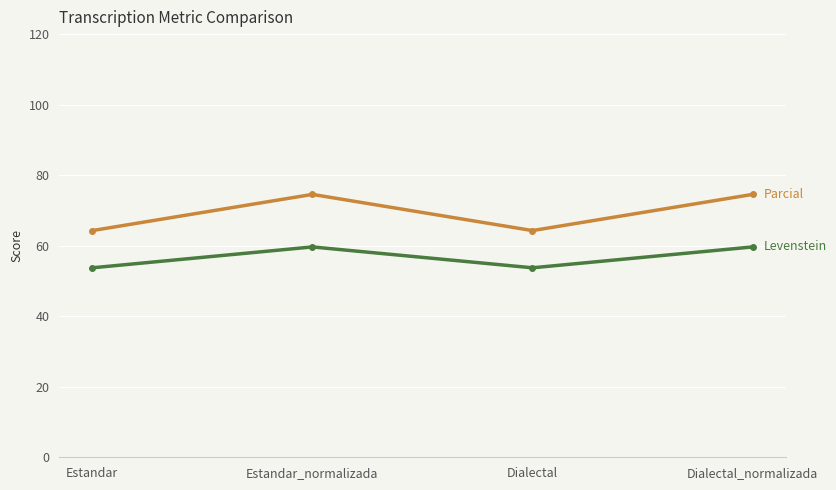

What is the spread (max minus min) of values at Estandar_normalizada?

14.9